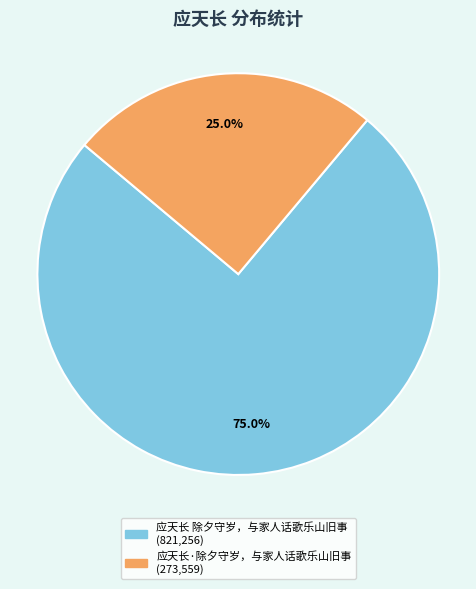

How many slices are in this pie chart?

2